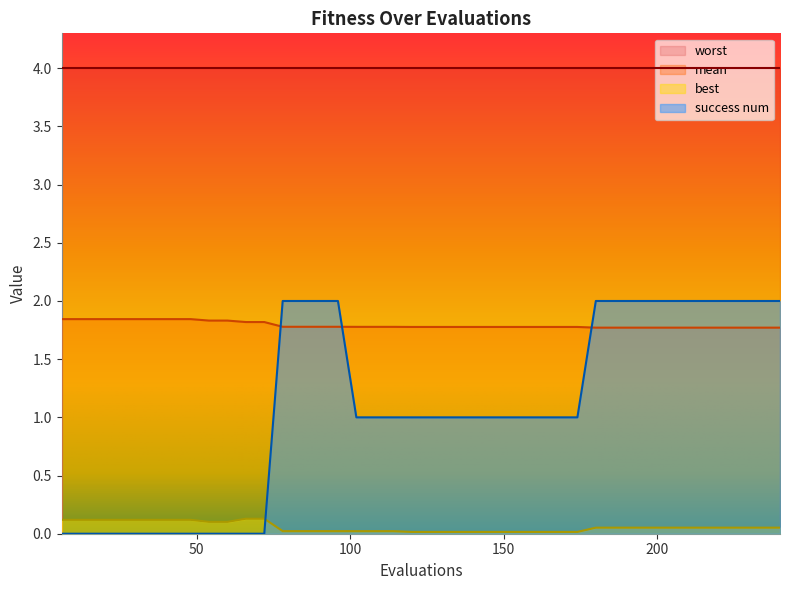

Which category has the highest value across all series?

78